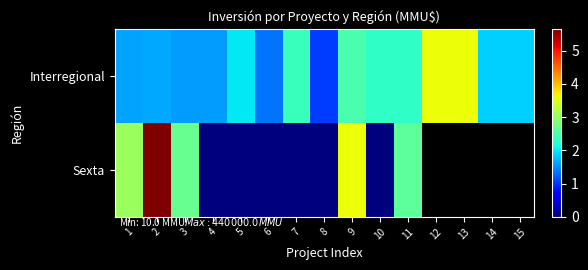

At how many categories does at least one series exceed 5?

1